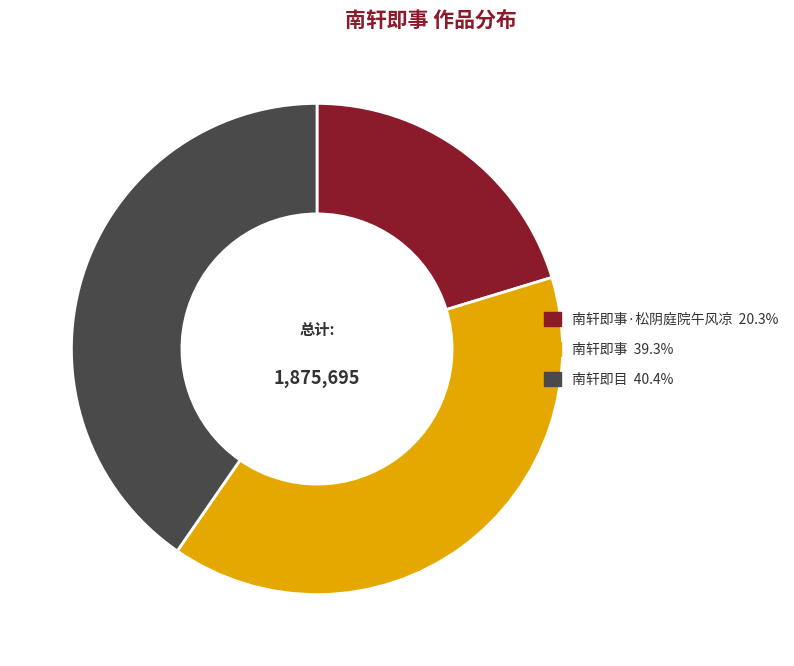

Does any single category account for the majority?

No